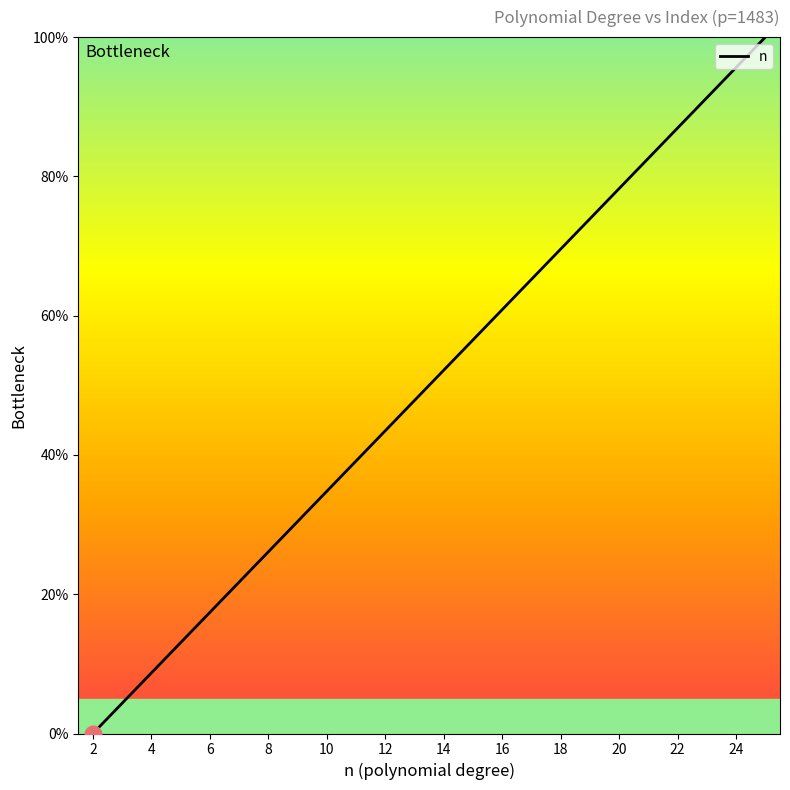

What is the difference between the maximum and minimum values?

100.0